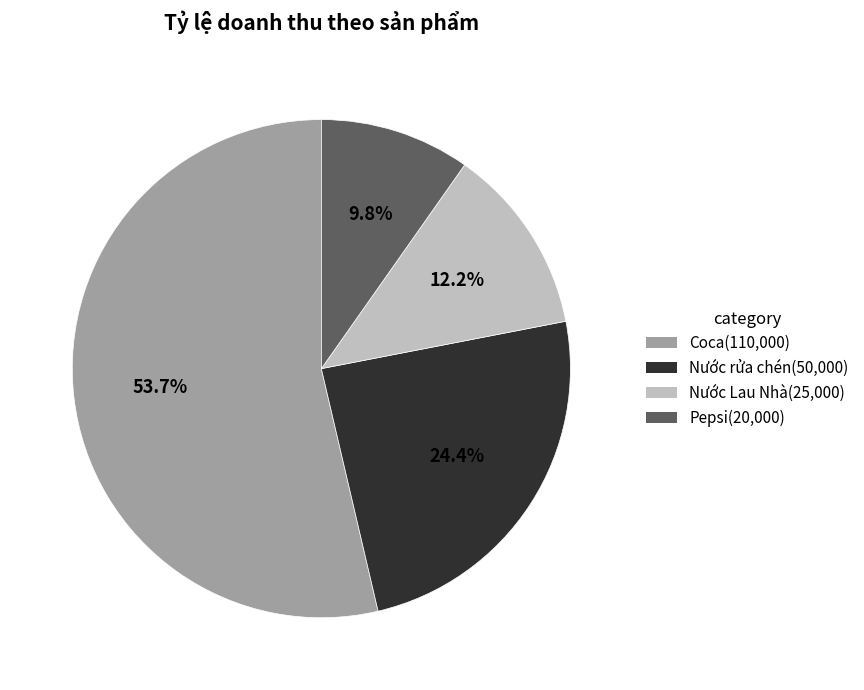

What is the largest slice in the pie chart?

Coca